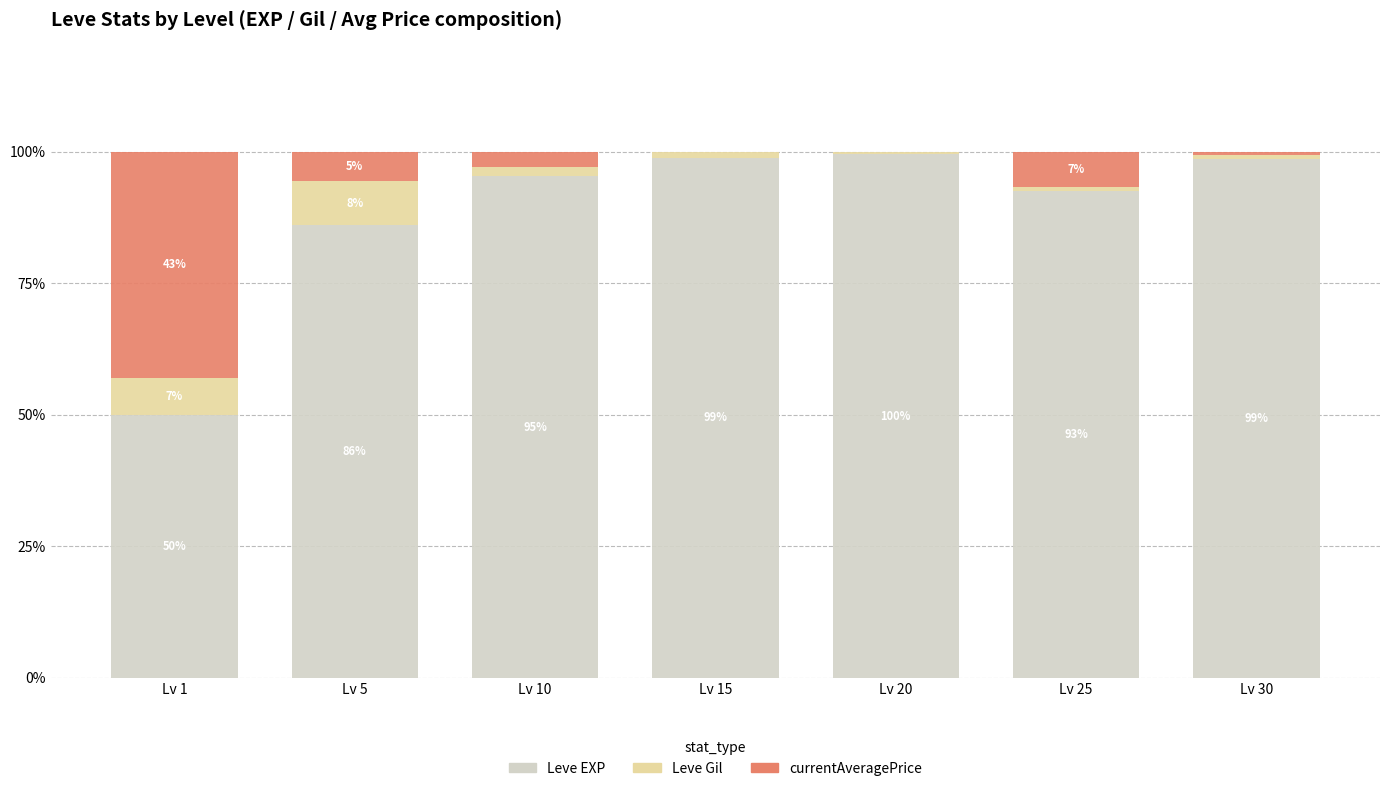

Where is Leve EXP nearest to the value 74?

Lv 5